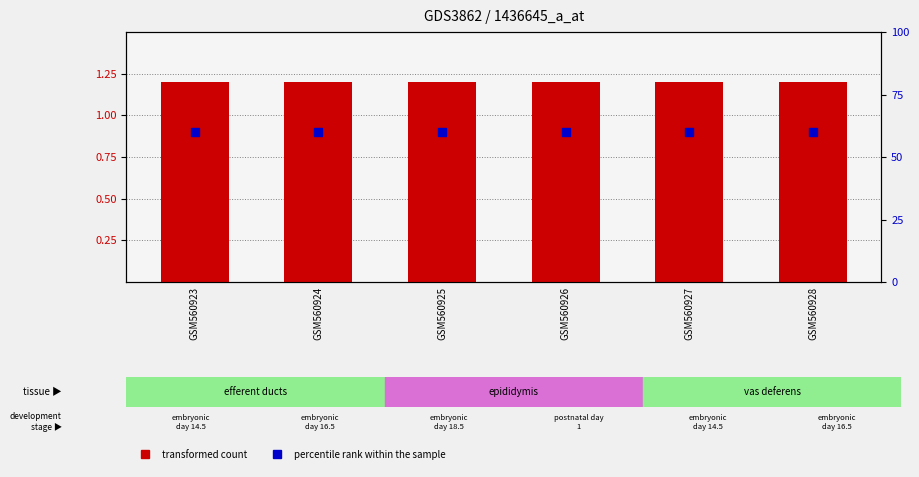

At which category is the sum across all series the highest?

GSM560923